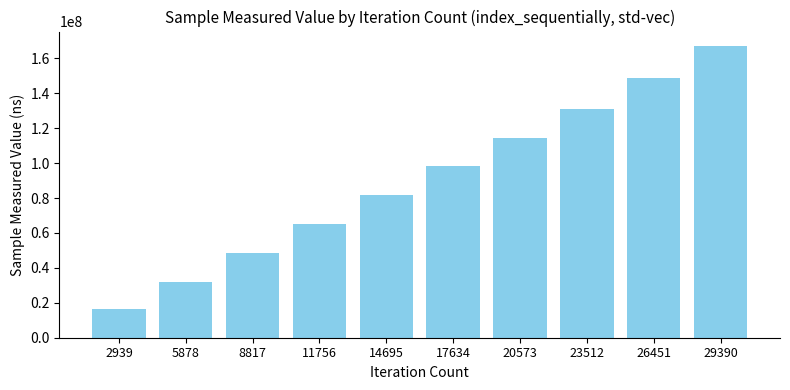

What is the difference between the second highest and second lowest values?

116983640